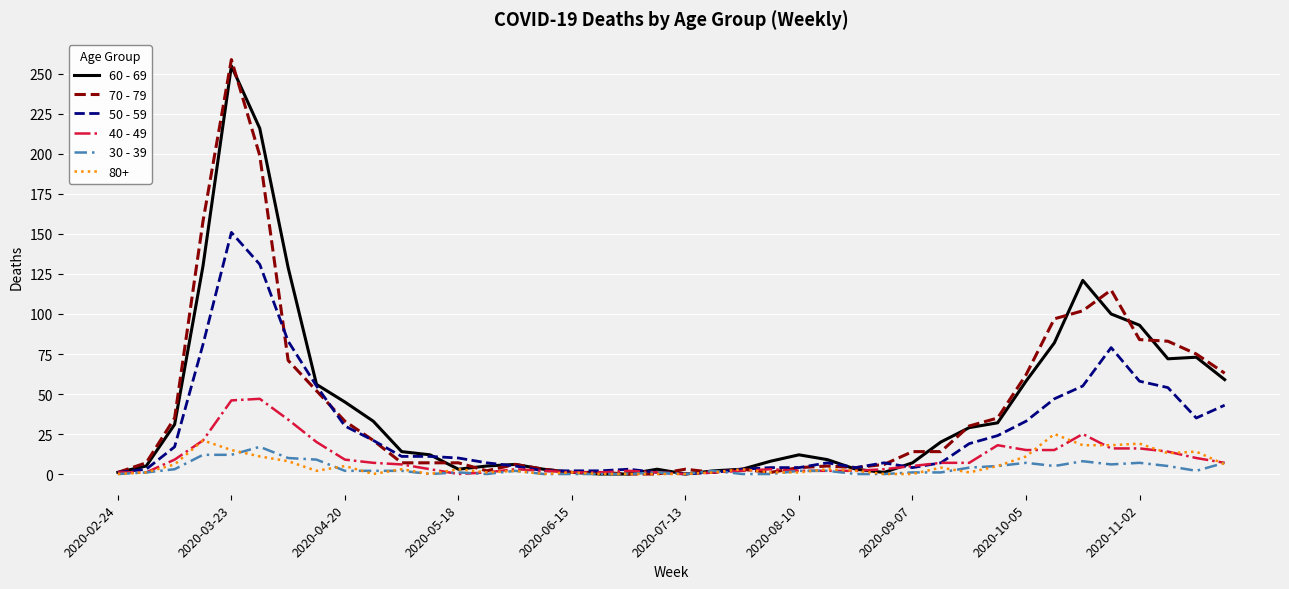

After their last crossing, which series has the higher values: 70 - 79 or 30 - 39?

70 - 79